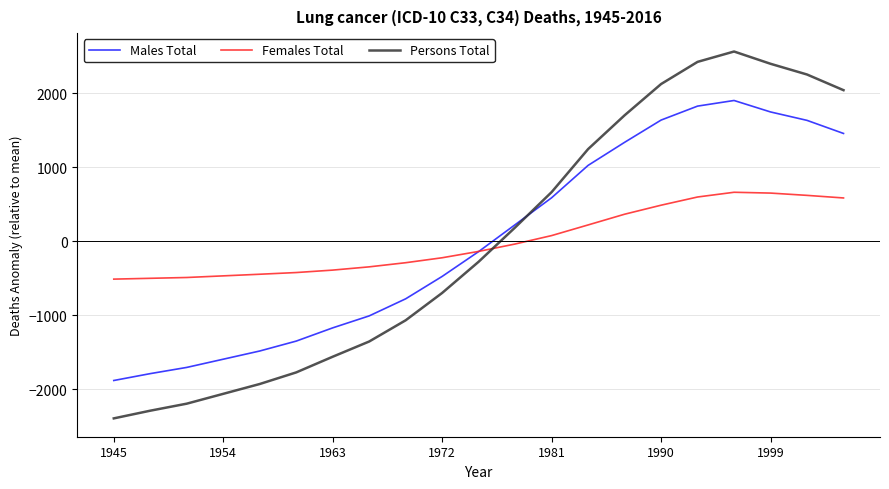

Rank the series by their maximum value, from highest to lowest.

Persons Total, Males Total, Females Total